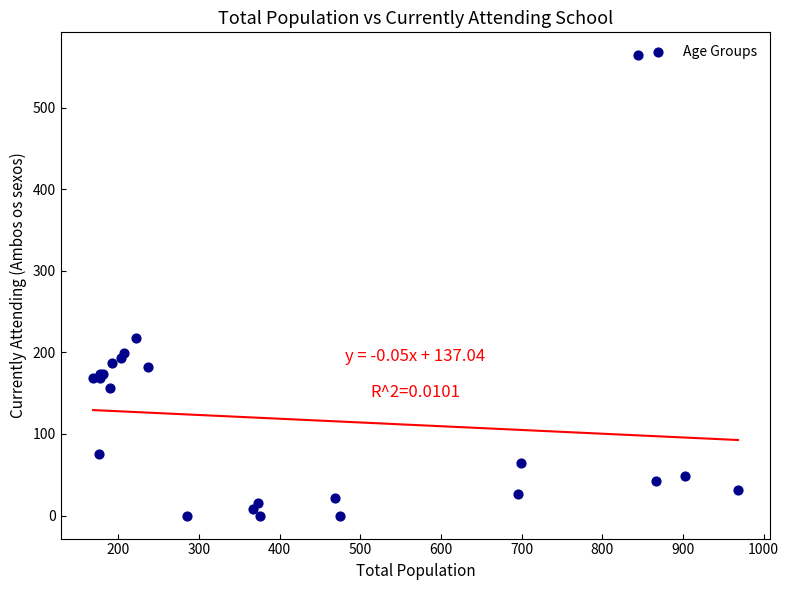

What Y value in the scatter plot is closest to 282?

218